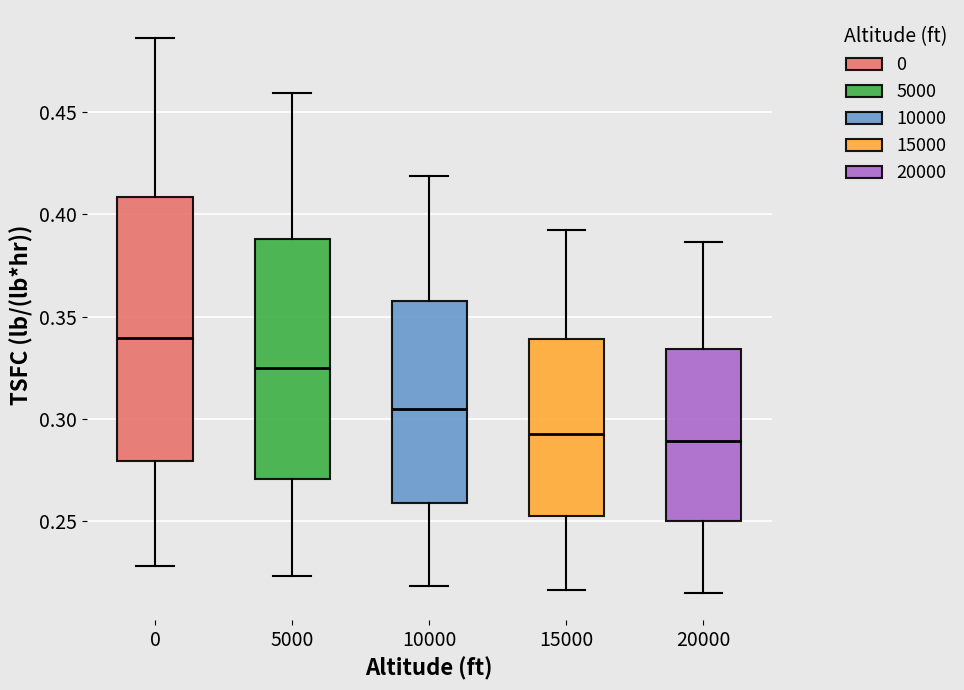

Reading left to right, read every box against the y-axis: the position of its median line, the range the box covers, and the ends of its whiskers. The values are not printed on the chart, so give them approximately, as read against the axis.

0: median 0.340, box 0.280 to 0.410, whiskers 0.230 to 0.485
5000: median 0.325, box 0.270 to 0.390, whiskers 0.225 to 0.460
10000: median 0.305, box 0.260 to 0.360, whiskers 0.220 to 0.420
15000: median 0.295, box 0.255 to 0.340, whiskers 0.215 to 0.390
20000: median 0.290, box 0.250 to 0.335, whiskers 0.215 to 0.385